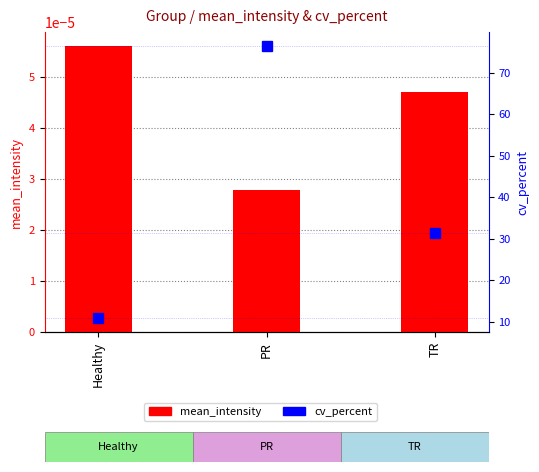

Reading left to right, transcribe all the data shown in this chart.

mean_intensity: Healthy=0.0	PR=0.0	TR=0.0
cv_percent: Healthy=10.8	PR=76.6	TR=31.3